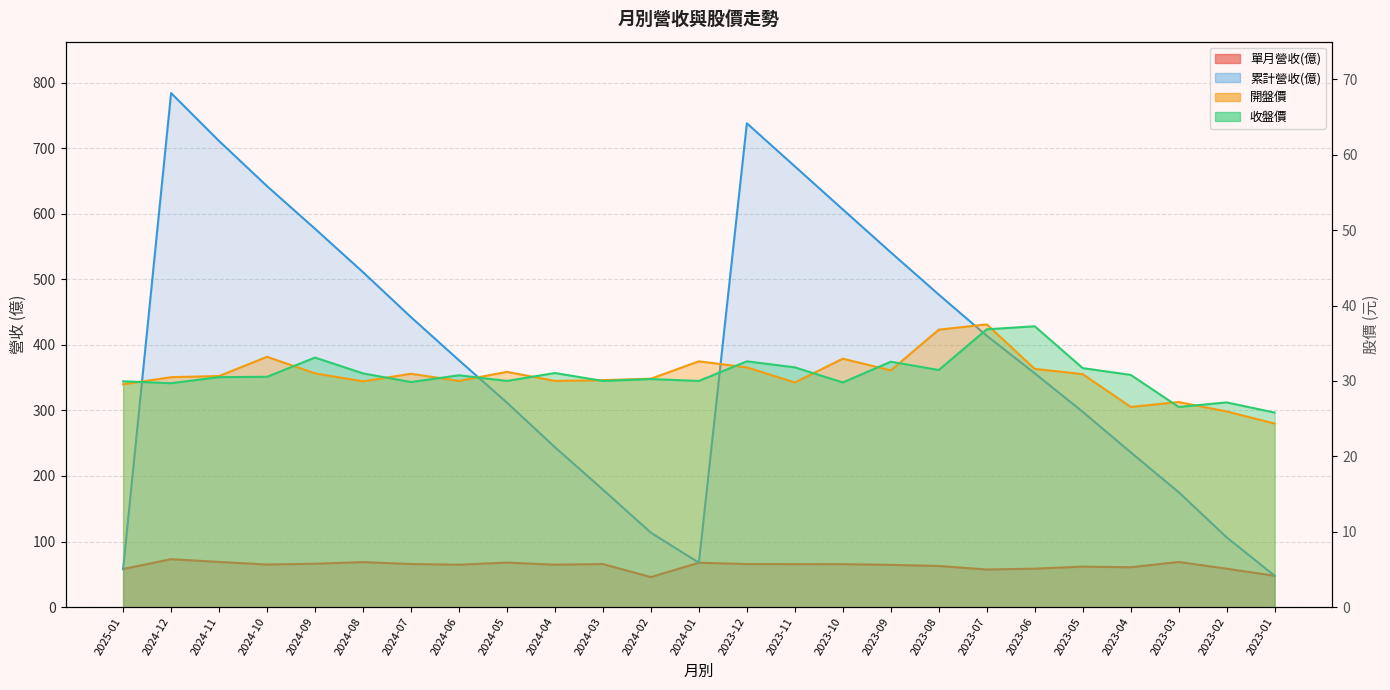

Reading right to left, extract all data points from this chart.

單月營收(億): 47.8	58.6	68.9	60.8	61.8	58.7	57.4	62.8	64.4	65.5	65.6	65.7	67.7	45.8	65.7	64.7	67.9	64.7	65.8	68.7	66.2	65.0	68.9	73.1	58.1
累計營收(億): 47.8	106.4	175.3	236.1	297.9	356.6	413.9	476.7	541.1	606.6	672.3	738.0	67.7	113.5	179.2	243.9	311.9	376.5	442.3	510.9	577.1	642.1	711.0	784.1	58.1
開盤價: 24.4	25.9	27.2	26.6	30.9	31.6	37.5	36.8	31.4	33.0	29.8	31.8	32.6	30.3	30.1	30.0	31.2	30.0	30.9	29.9	31.0	33.2	30.6	30.5	29.6
收盤價: 25.8	27.1	26.6	30.8	31.7	37.2	36.9	31.4	32.5	29.8	31.8	32.6	30.0	30.2	30.0	31.1	30.0	30.8	29.9	31.0	33.1	30.6	30.5	29.7	29.9